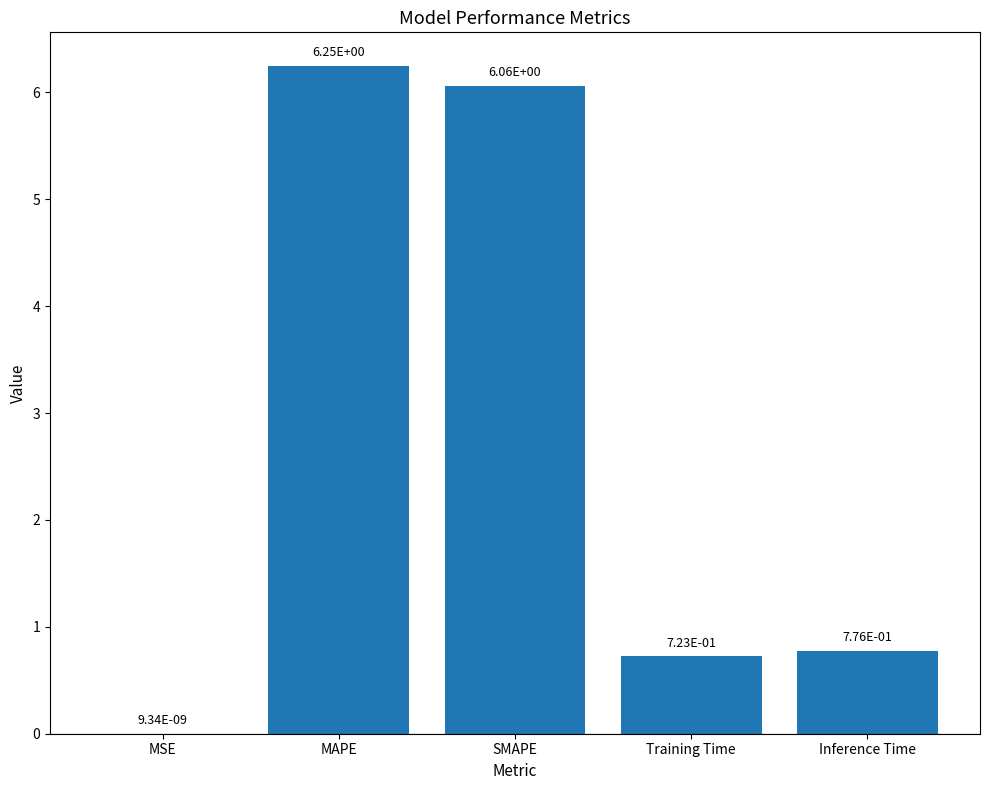

True or false: the data shows 0.3 at Inference Time.

False